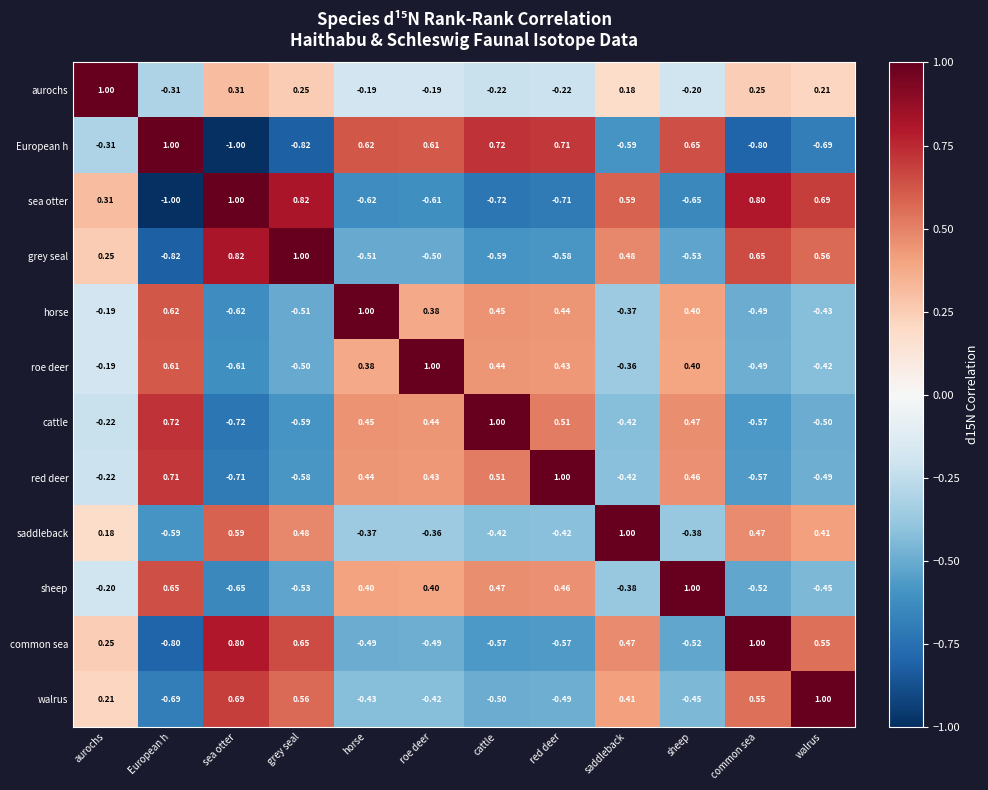

Where is sea otter nearest to the value 0?

aurochs